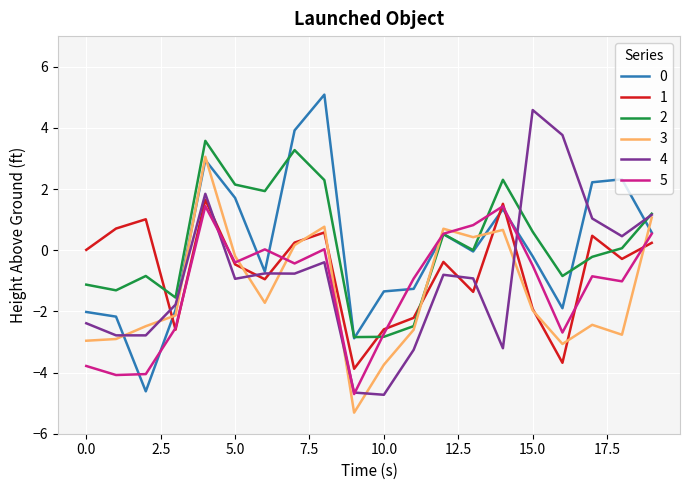

True or false: 3 and 5 intersect in this chart.

True